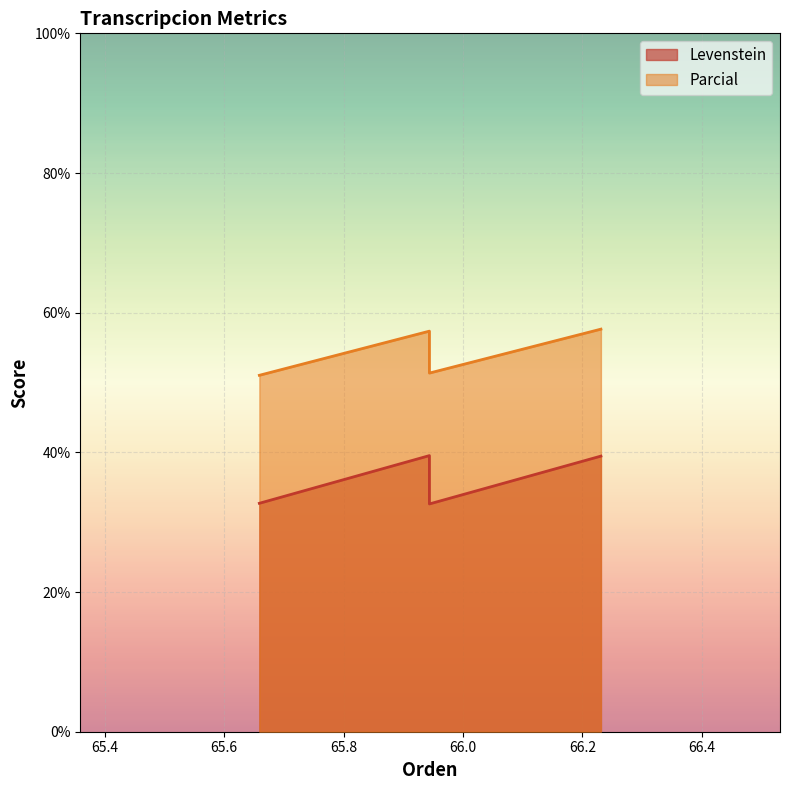

Reading left to right, what are all the values shown in this chart?

Levenstein: 32.7	39.5	32.6	39.5
Parcial: 51.0	57.4	51.4	57.6